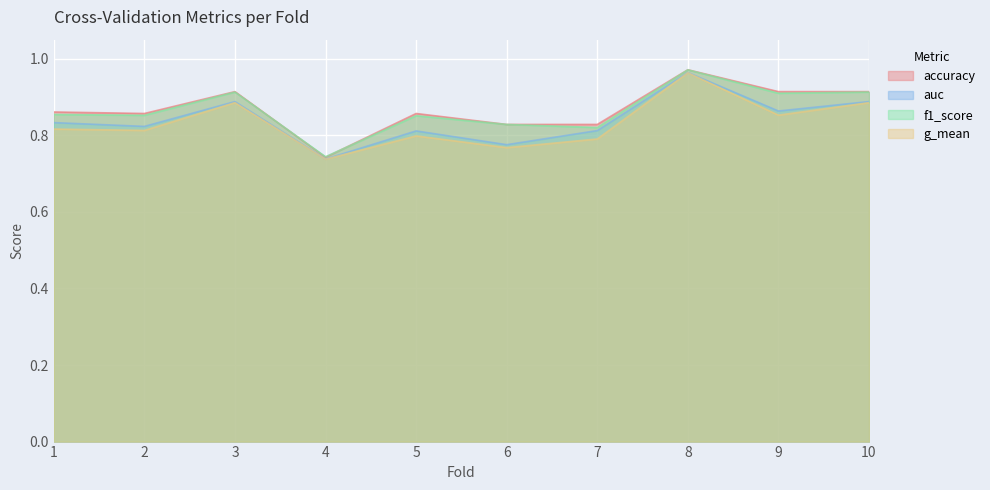

True or false: accuracy has a value of 0.4 at 6.

False